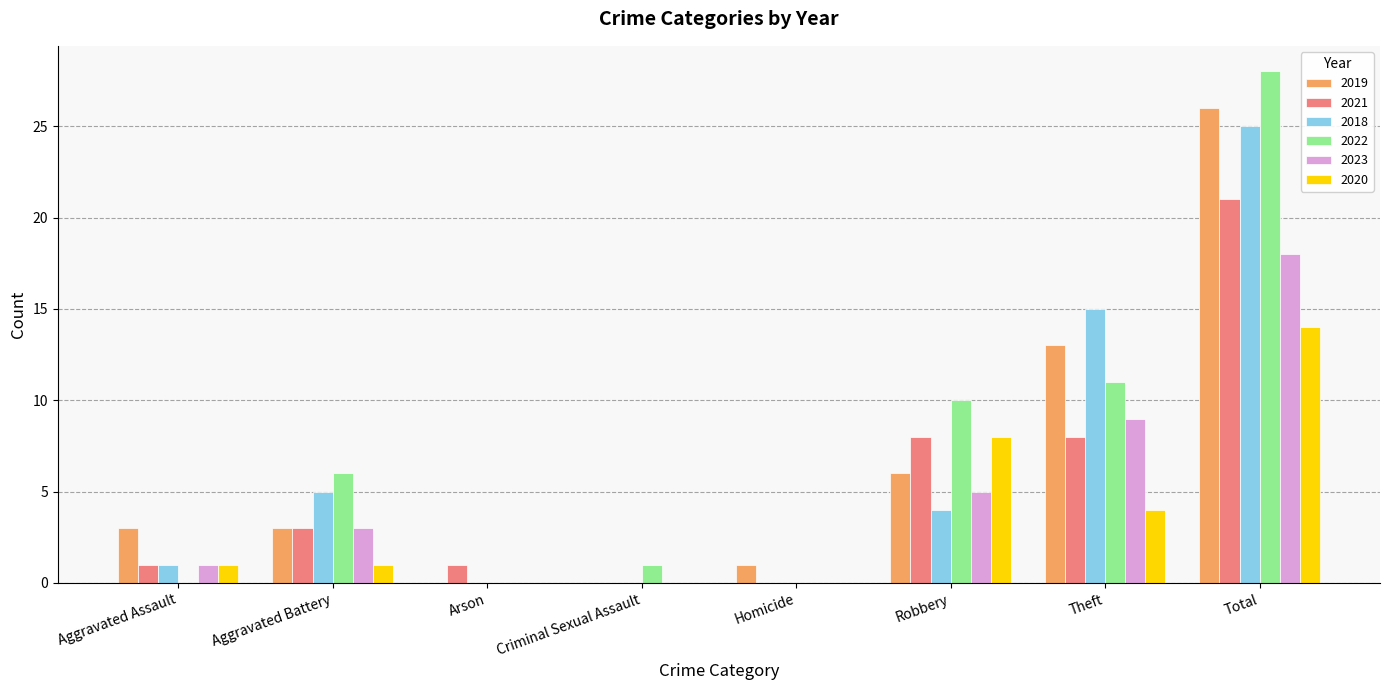

At which category is the sum across all series the highest?

Total